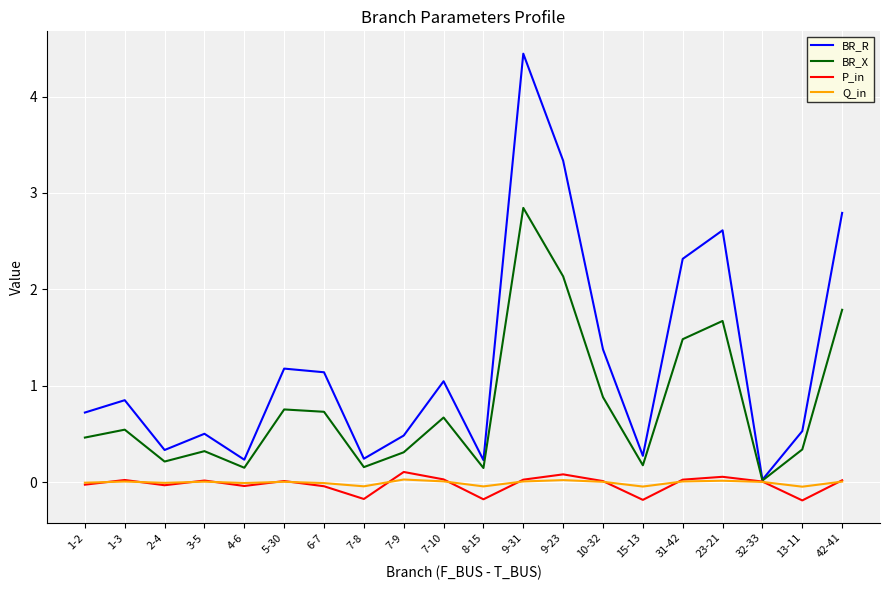

Which series has the widest spread of values?

BR_R